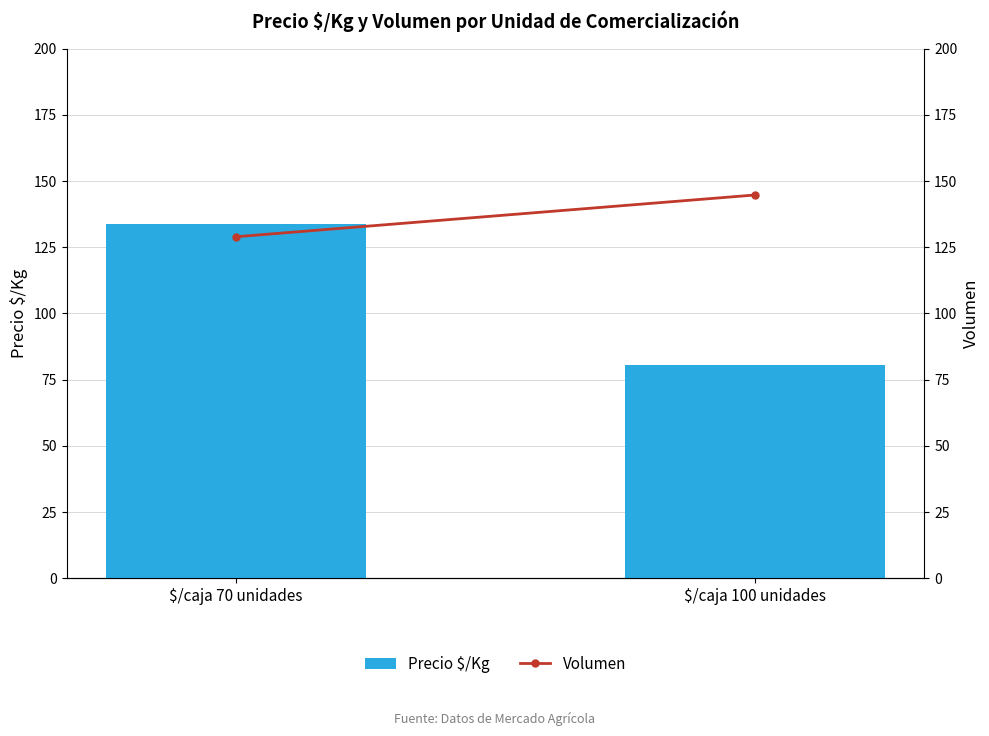

What is the label of the 2nd bar from the left?

$/caja 100 unidades